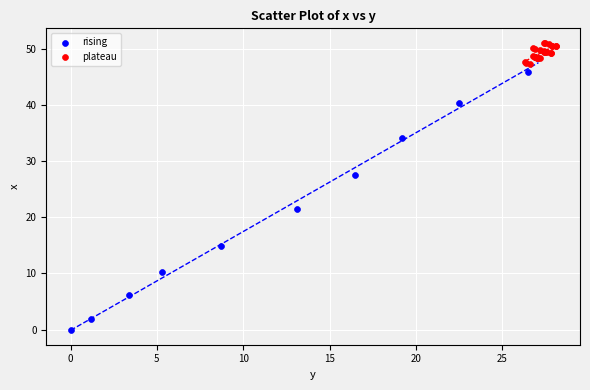

Which series contains the highest Y value?

plateau